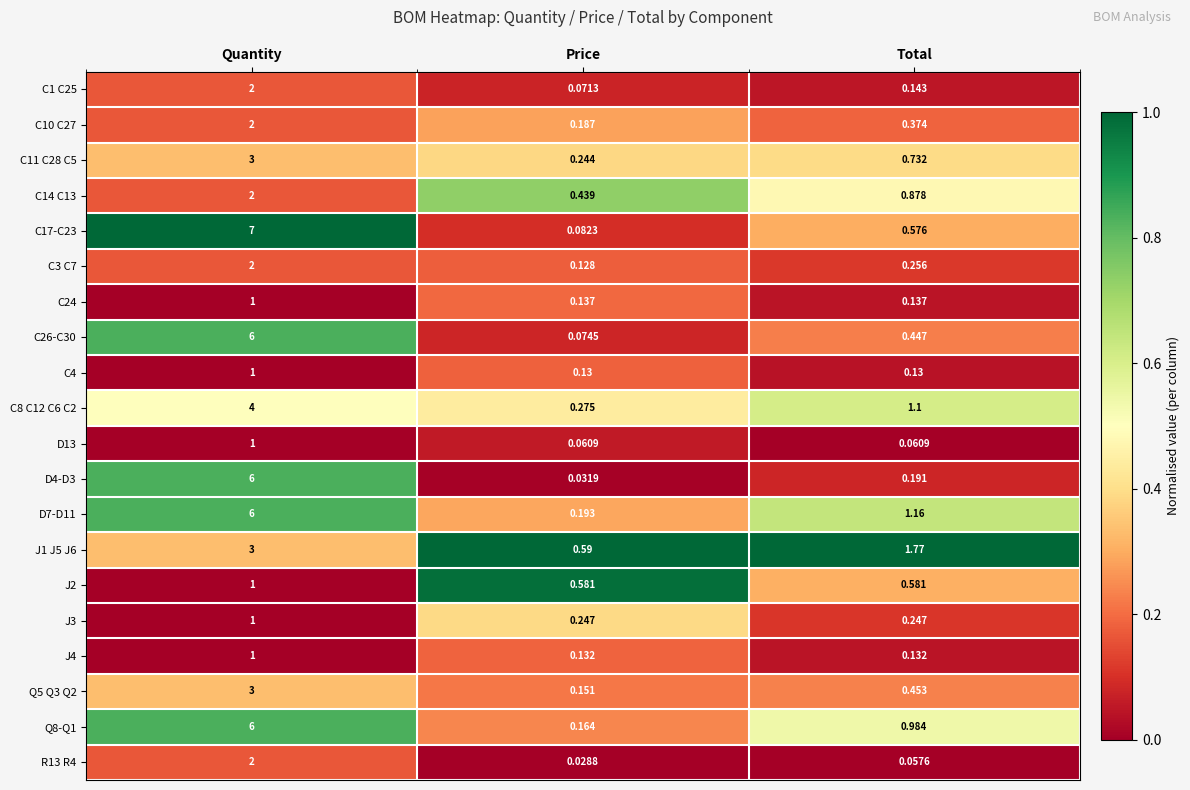

What is the difference between the highest and lowest values at Quantity?

6.0